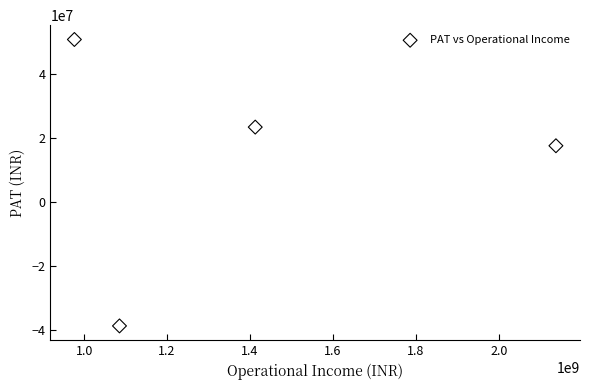

What Y value in the scatter plot is closest to 5976383?

17511391